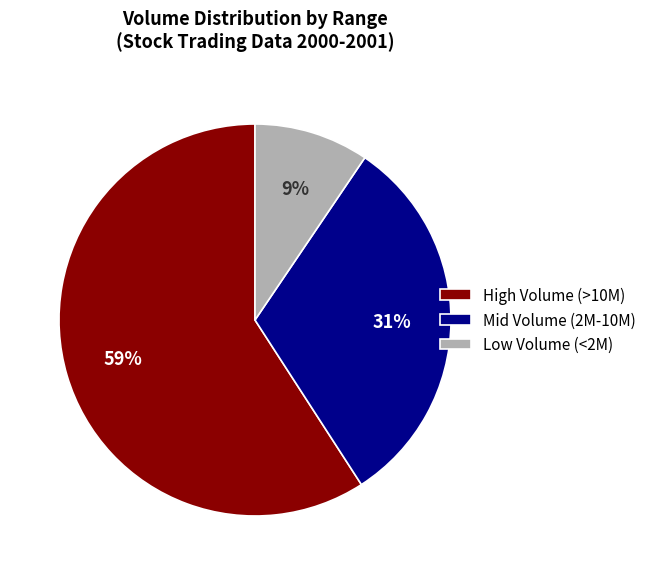

Rank the categories by value from highest to lowest.

High Volume (>10M), Mid Volume (2M-10M), Low Volume (<2M)